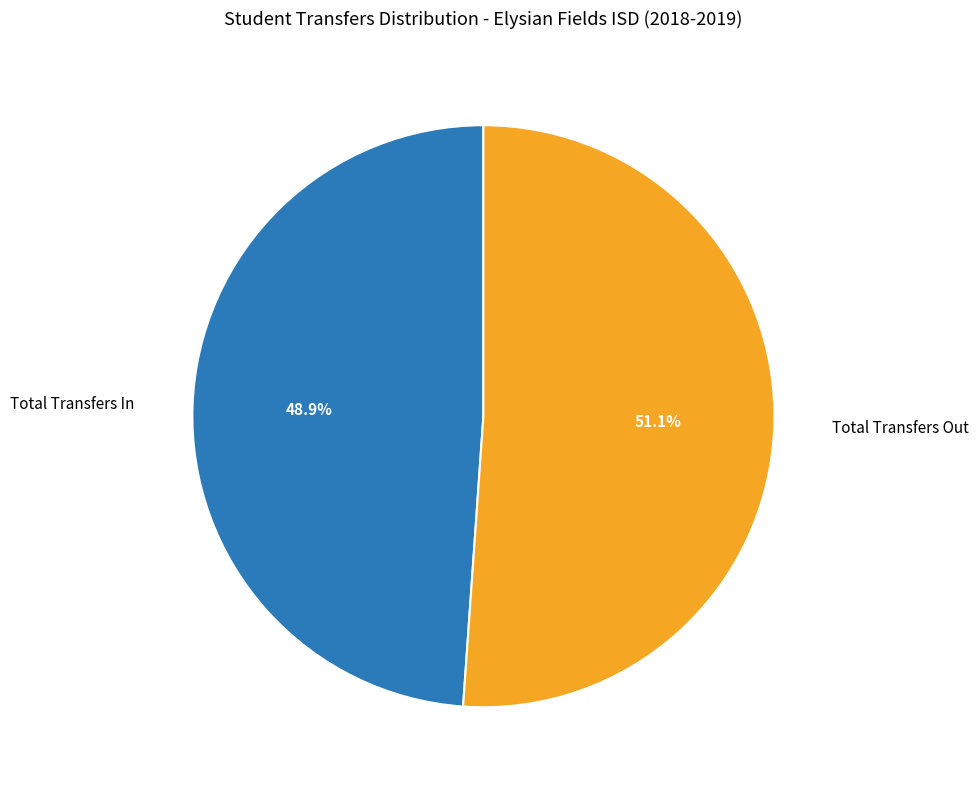

How many slices are in this pie chart?

2